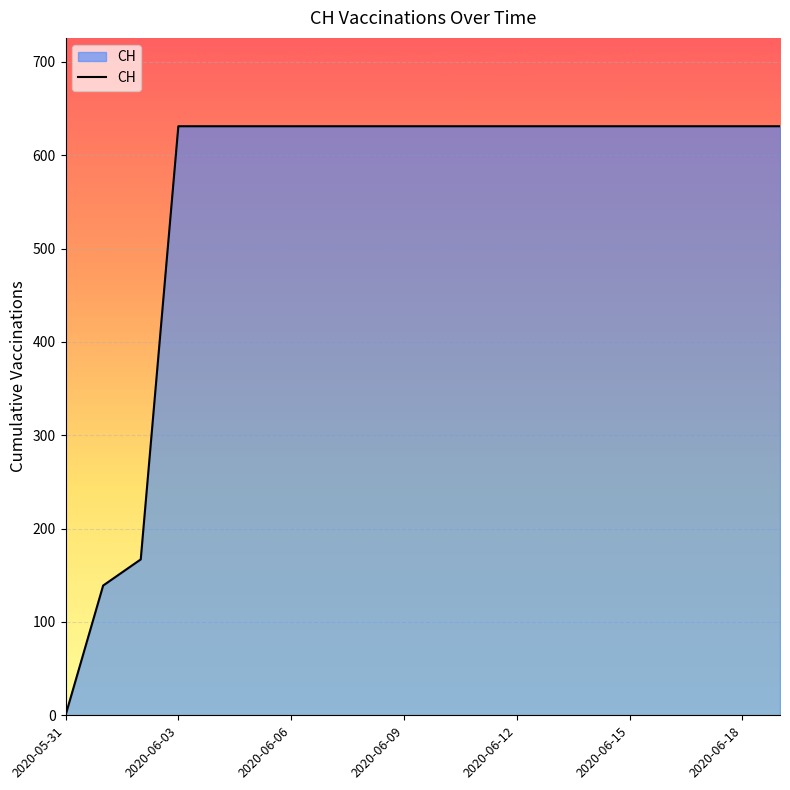

What is the difference between the maximum and minimum values?

631